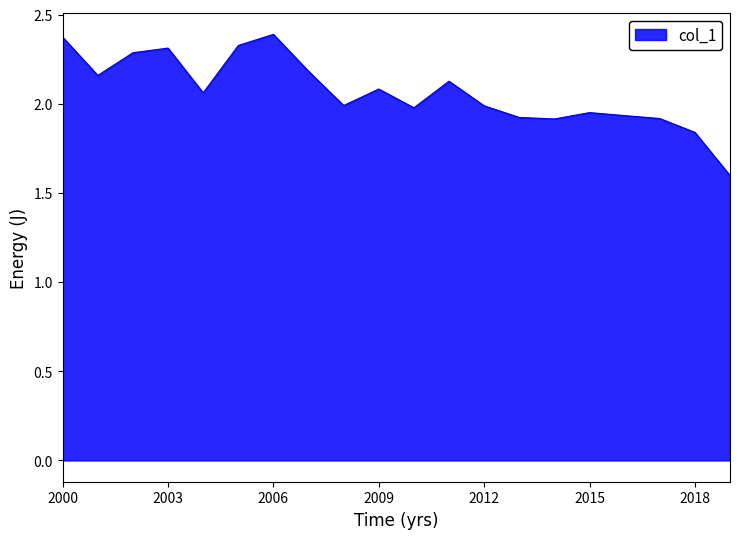

What is the greatest value displayed?

2.4